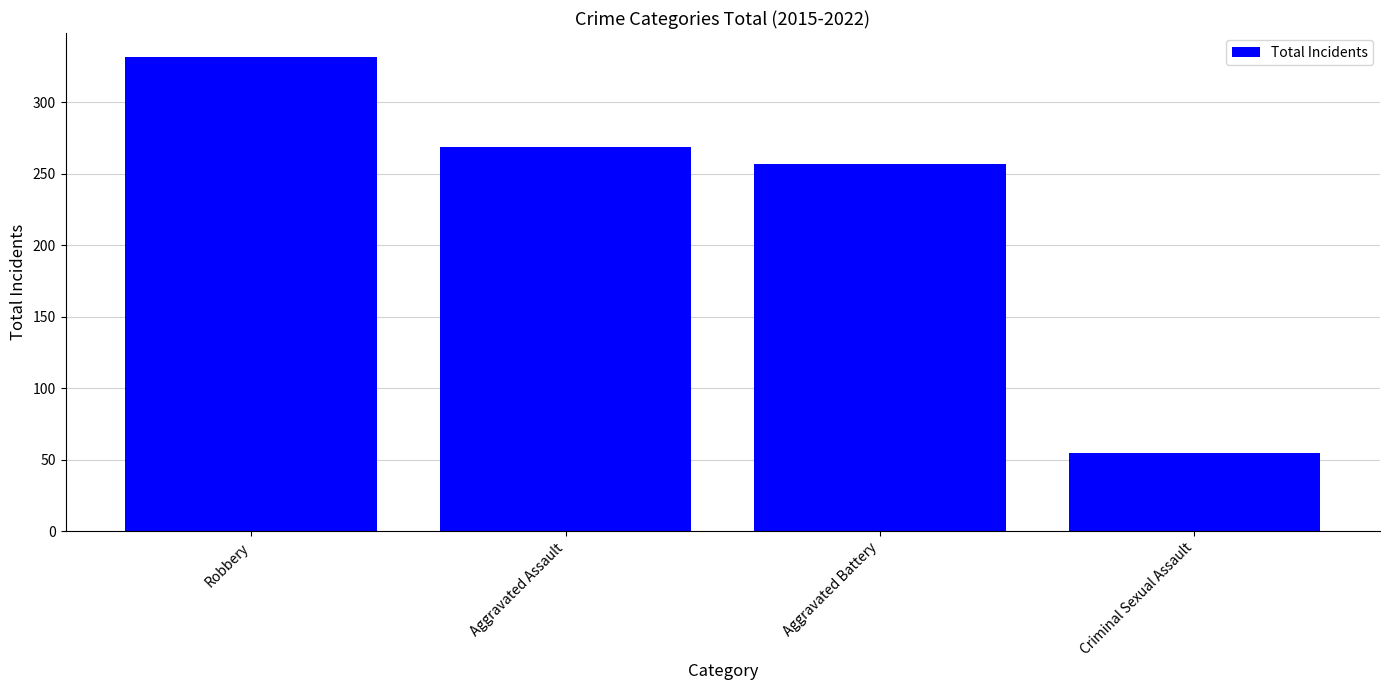

Rank the categories by value from highest to lowest.

Robbery, Aggravated Assault, Aggravated Battery, Criminal Sexual Assault